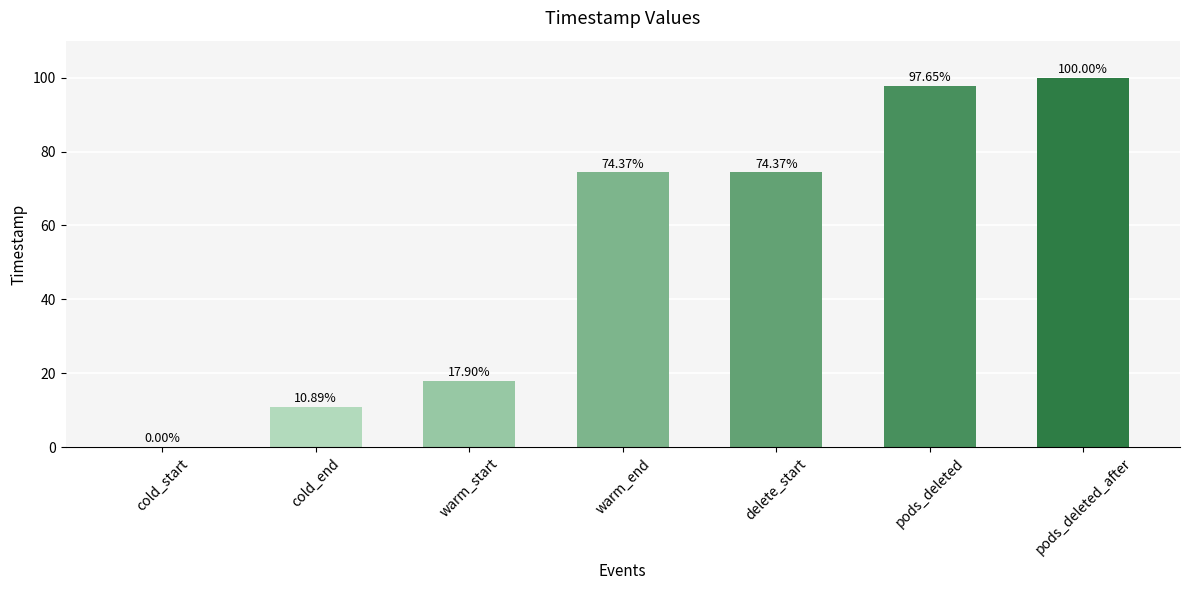

At which category does the chart reach its peak across all series?

pods_deleted_after